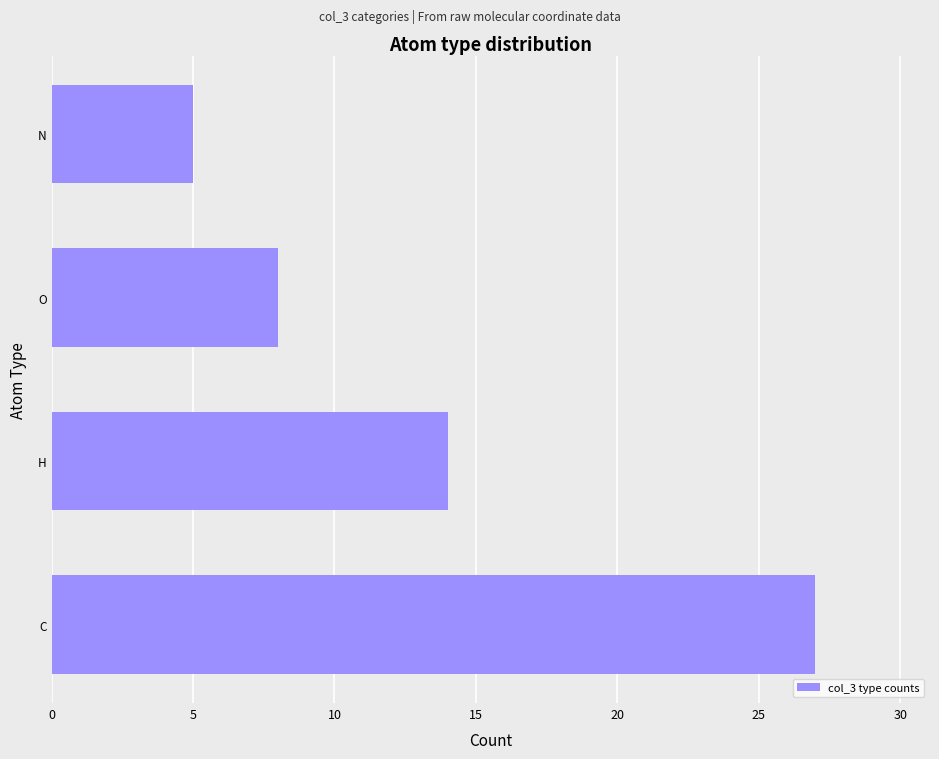

Reading bottom to top, what are all the values shown in this chart?

C=27	H=14	O=8	N=5